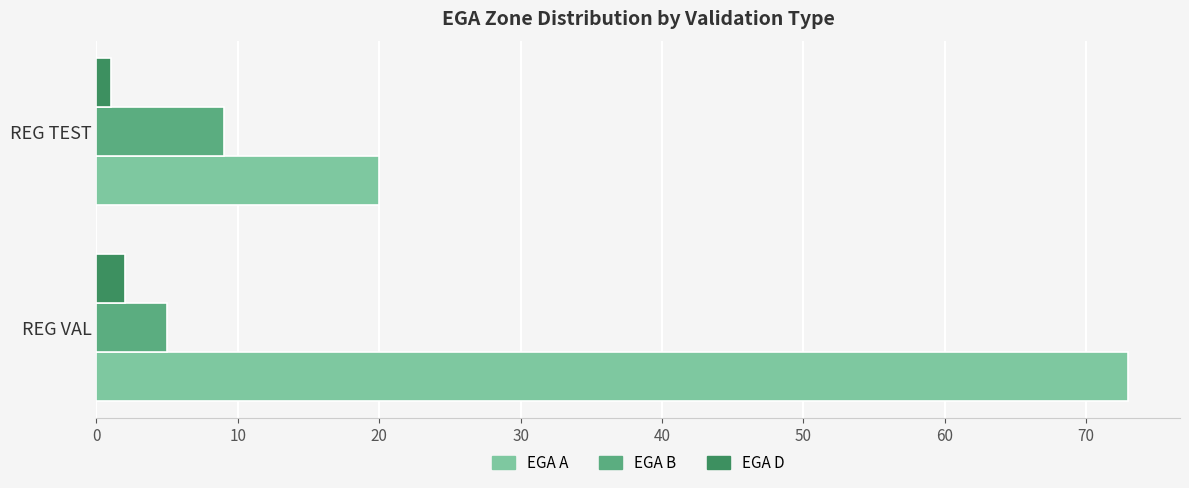

What is the smallest value displayed?

1